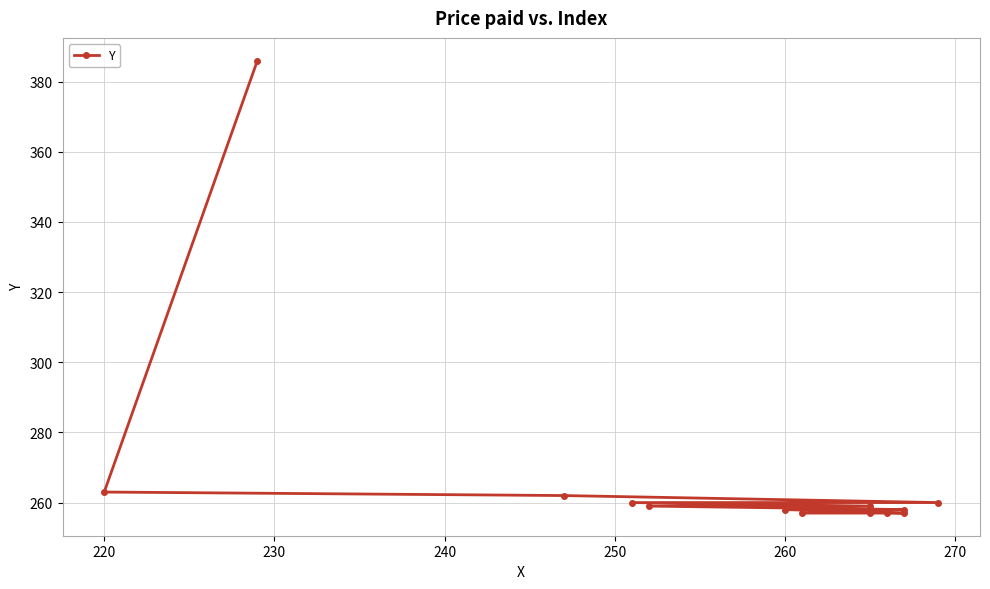

What is the difference between the maximum and minimum values?

129